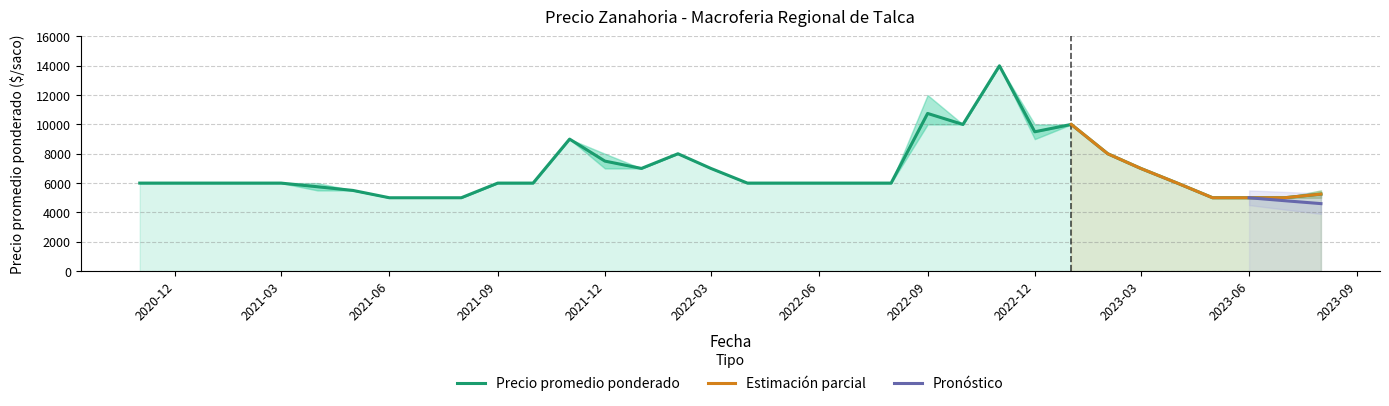

What position from the right is 2021-01?

32